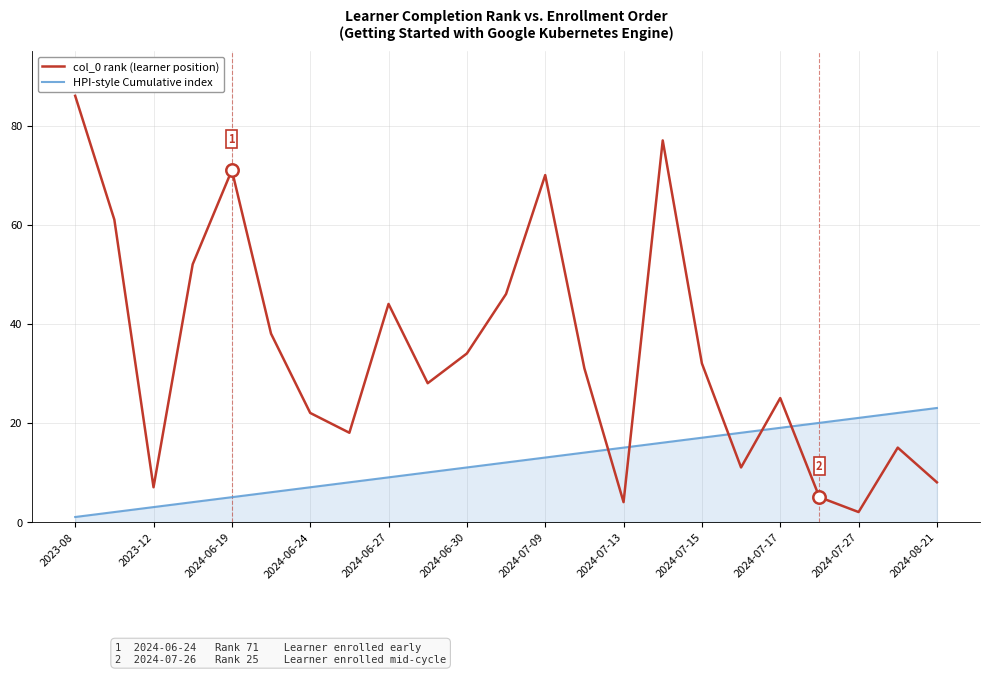

What is the maximum value for col_0 rank (learner position)?

86